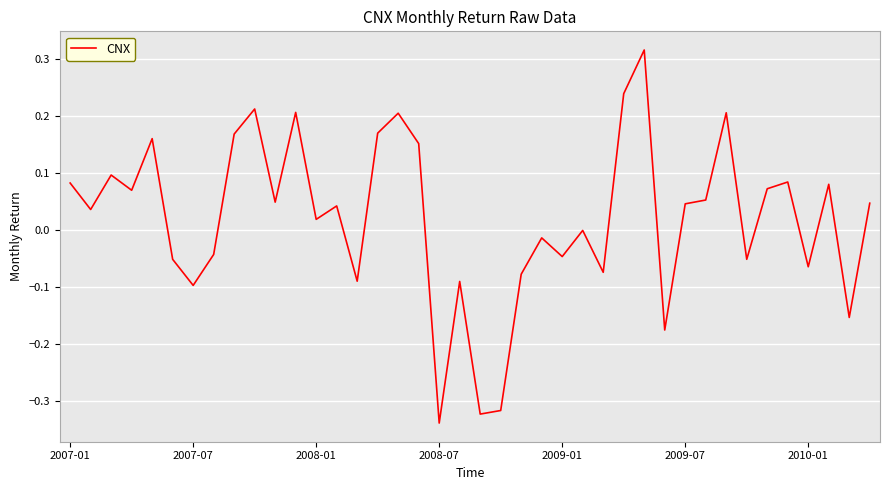

Is this an area chart (filled region under the line)?

No